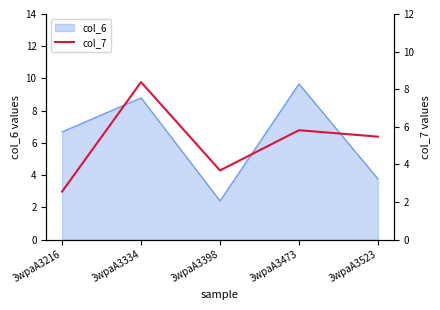

Which label corresponds to the largest value in the chart?

3wpaA3334